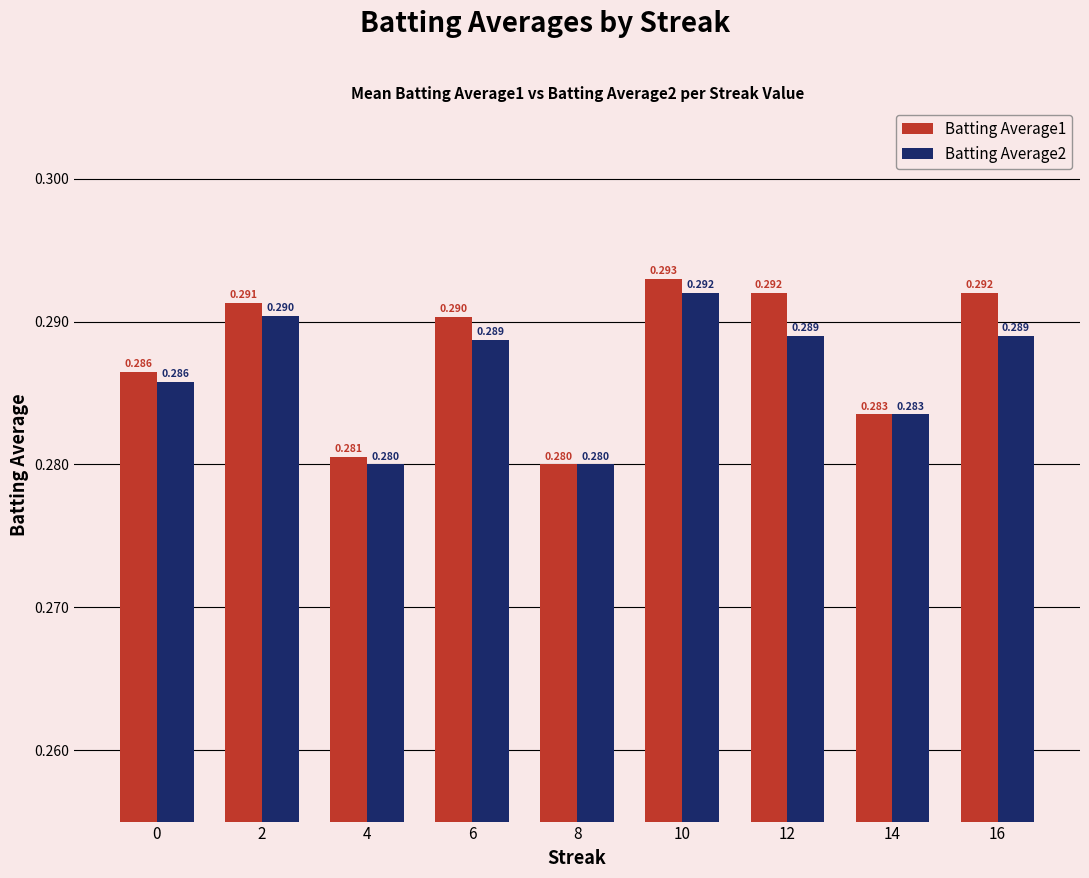

List the series in order of their overall mean, highest first.

Batting Average1, Batting Average2